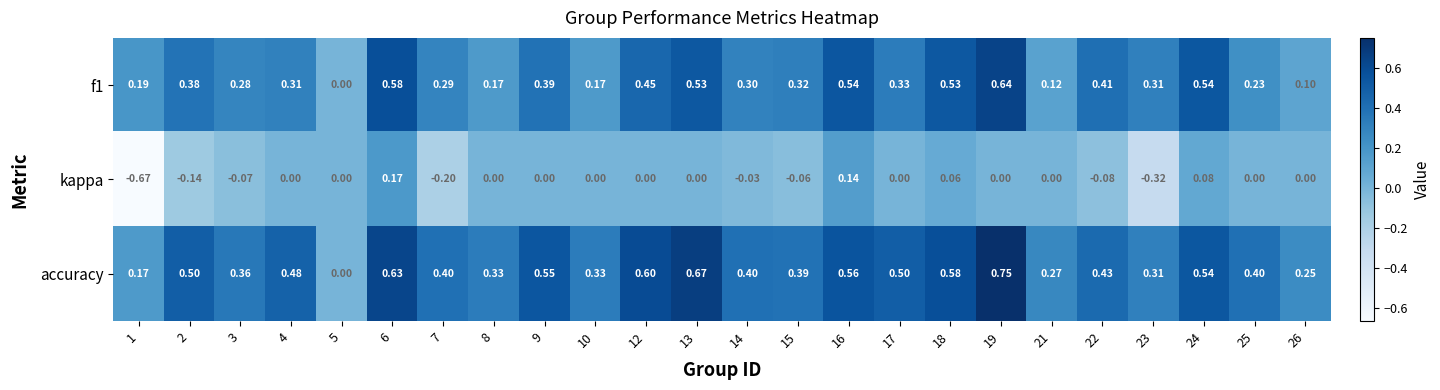

Rank the series by their average value, from lowest to highest.

kappa, f1, accuracy